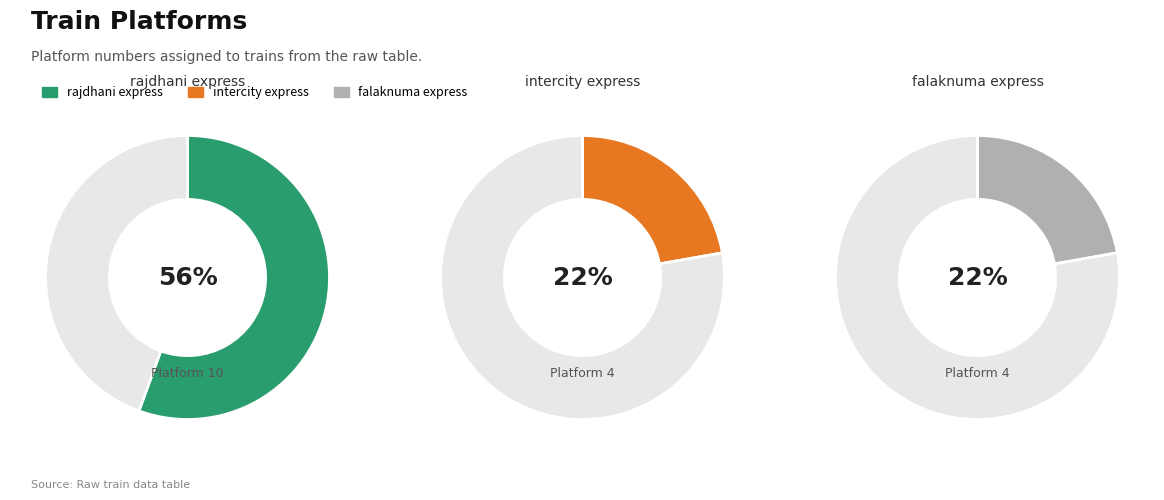

What is the ratio of the value at intercity express (4) to the value at rajdhani express (10)?

0.4